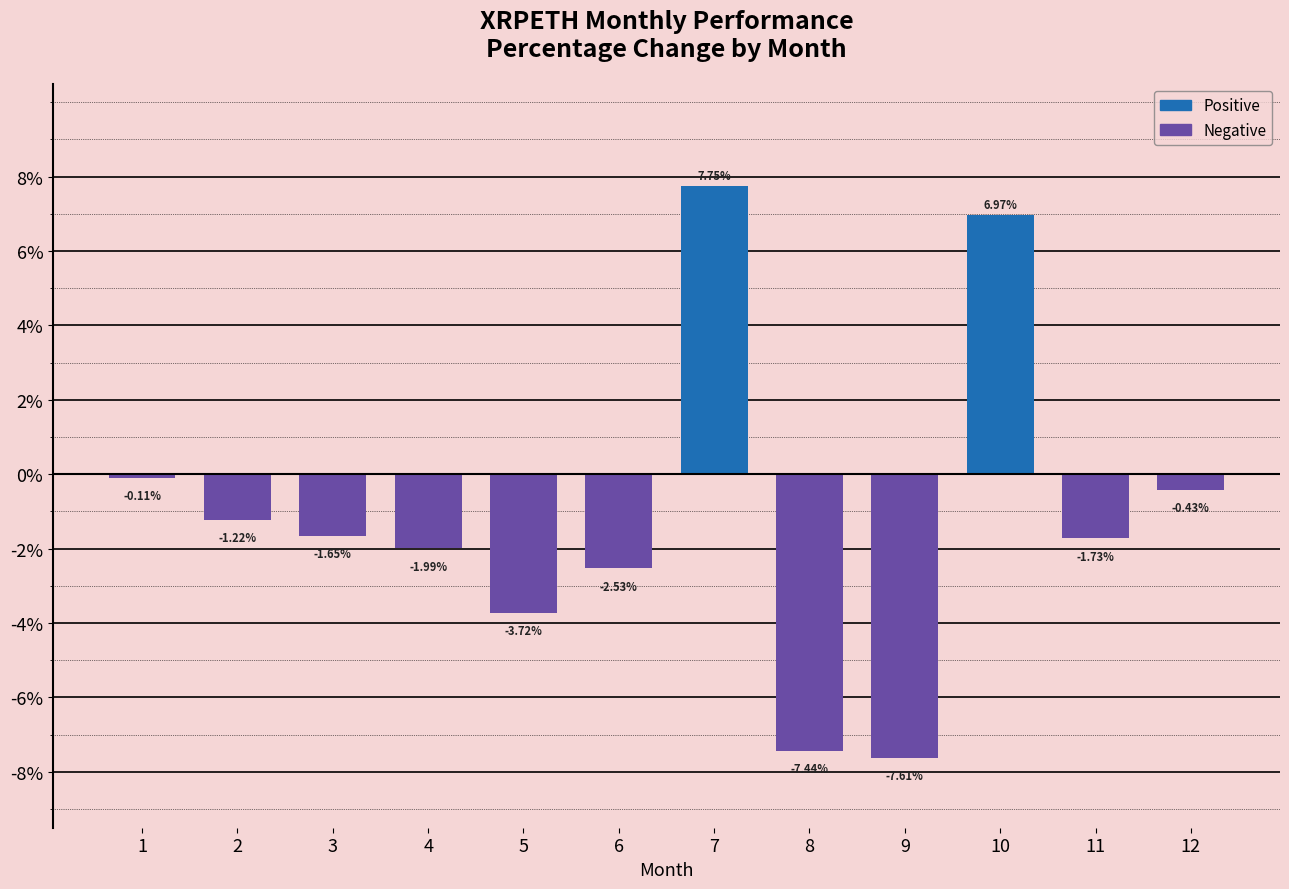

List the labels in order of value, smallest first.

9, 8, 5, 6, 4, 11, 3, 2, 12, 1, 10, 7